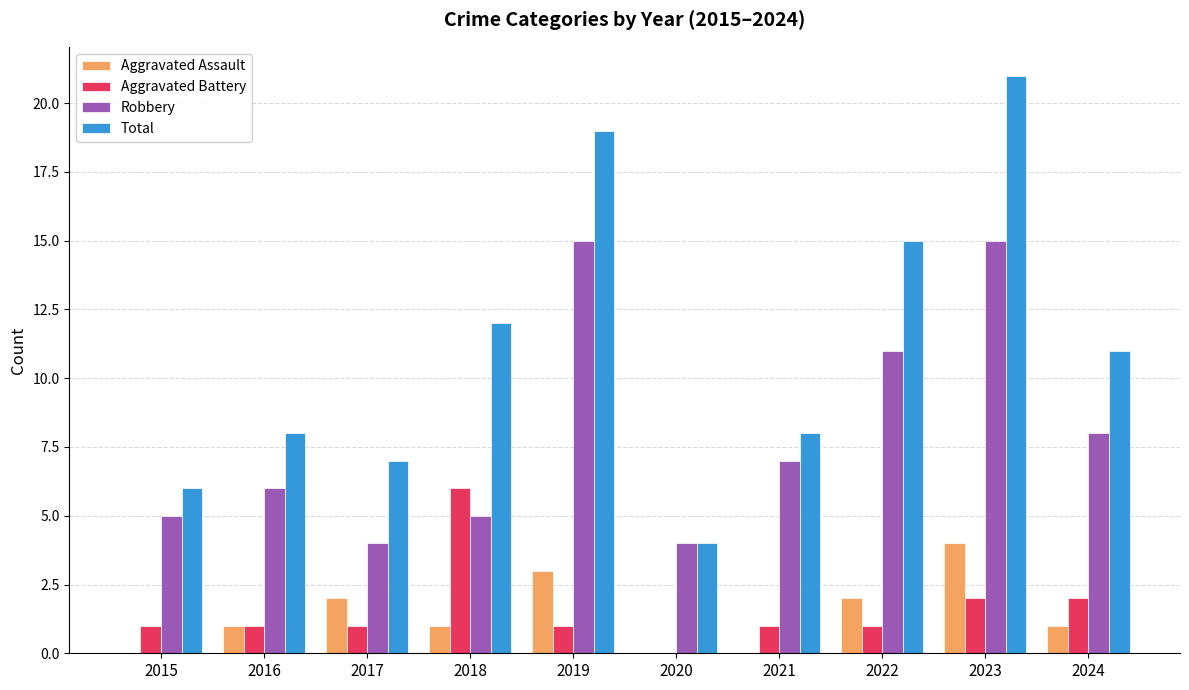

How many categories are shown in the chart?

10